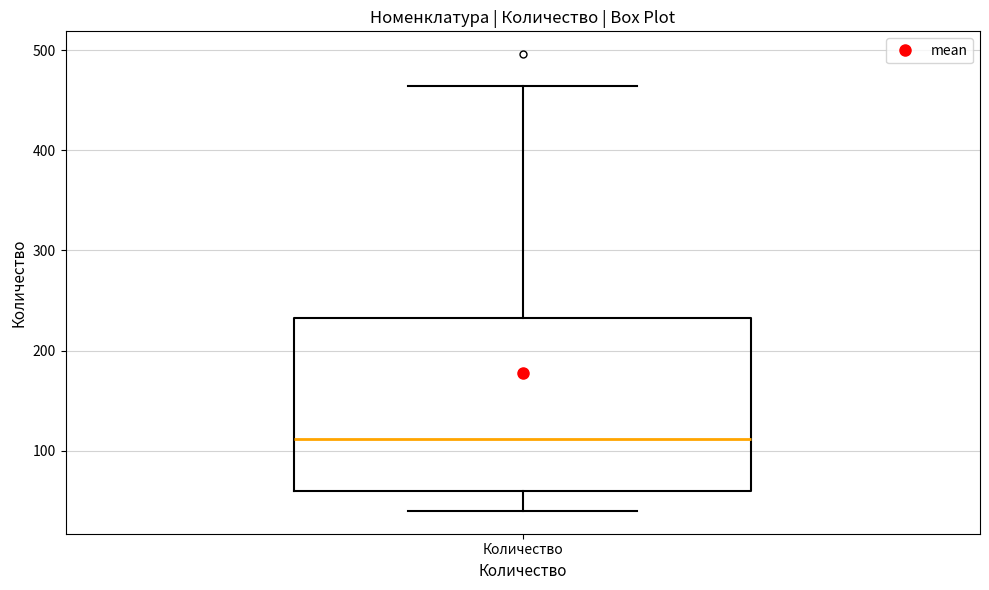

Where is the lower edge of the box for Количество on the y-axis? The values are not printed on the chart, so give them approximately, as read against the axis.

60